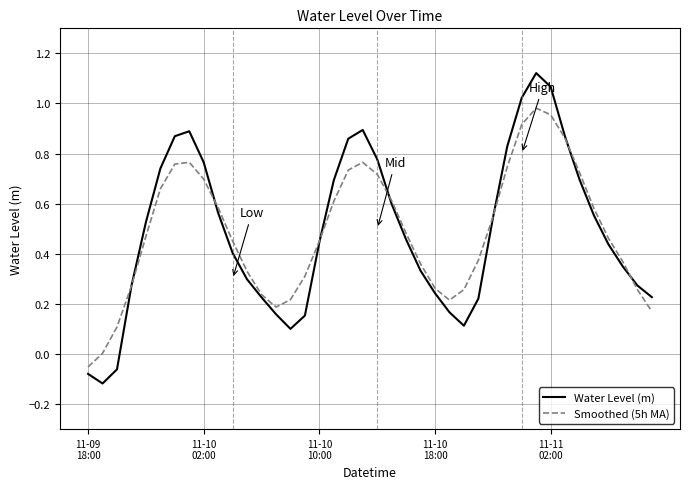

Which series has the largest range (max minus min)?

Water Level (m)